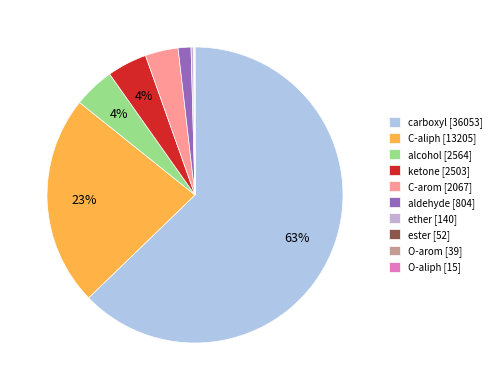

What is the largest slice in the pie chart?

carboxyl